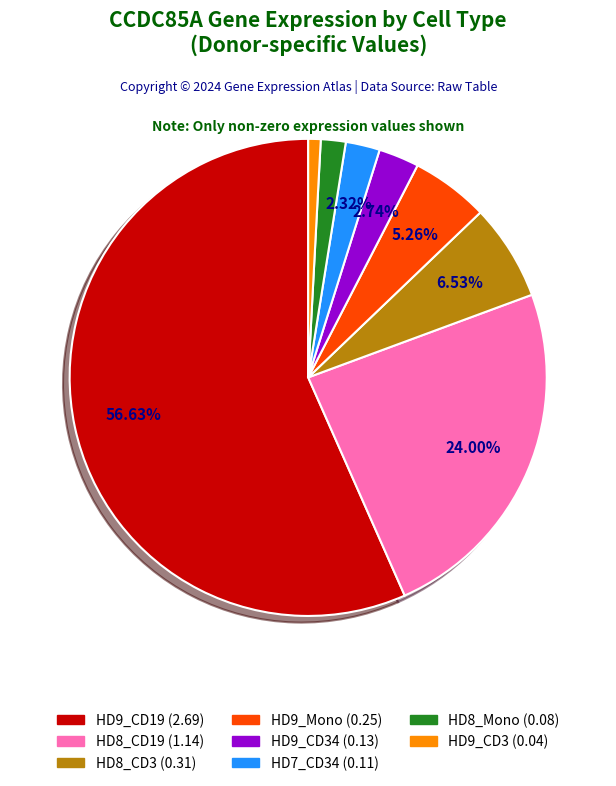

Is there a majority slice in this chart?

Yes